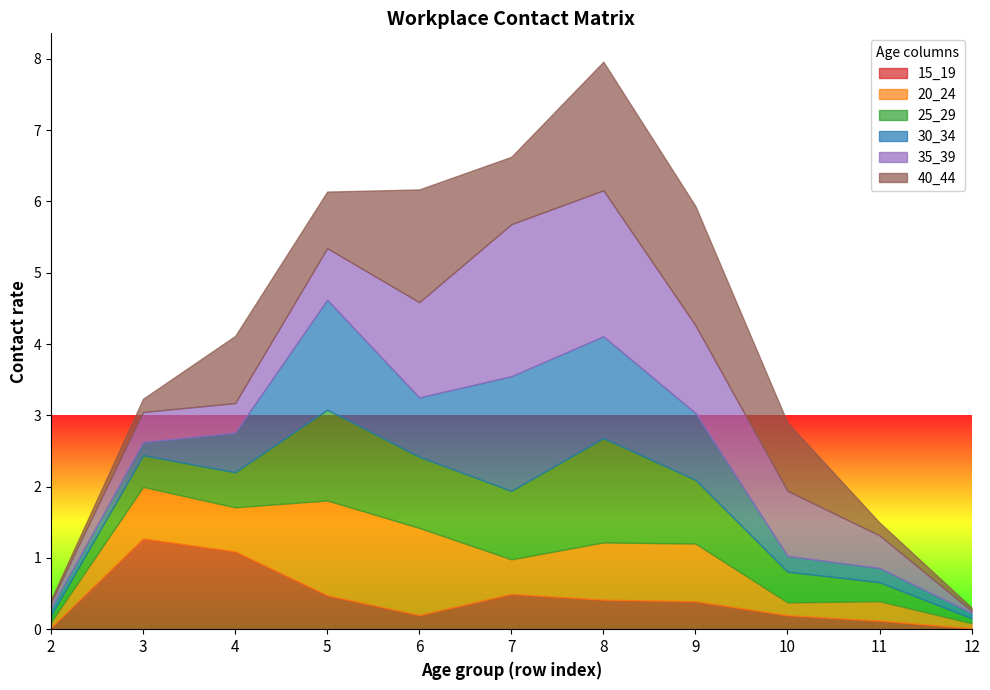

Between which two adjacent categories do 25_29 and 30_34 first intersect?

2 and 3